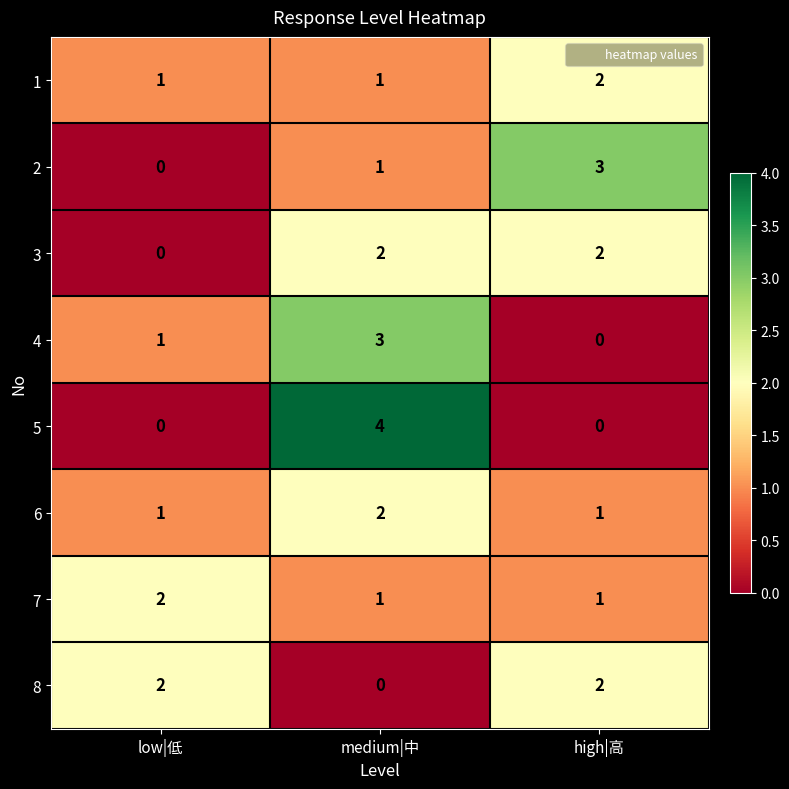

The value of 8 at low|低 is 3. True or false?

False